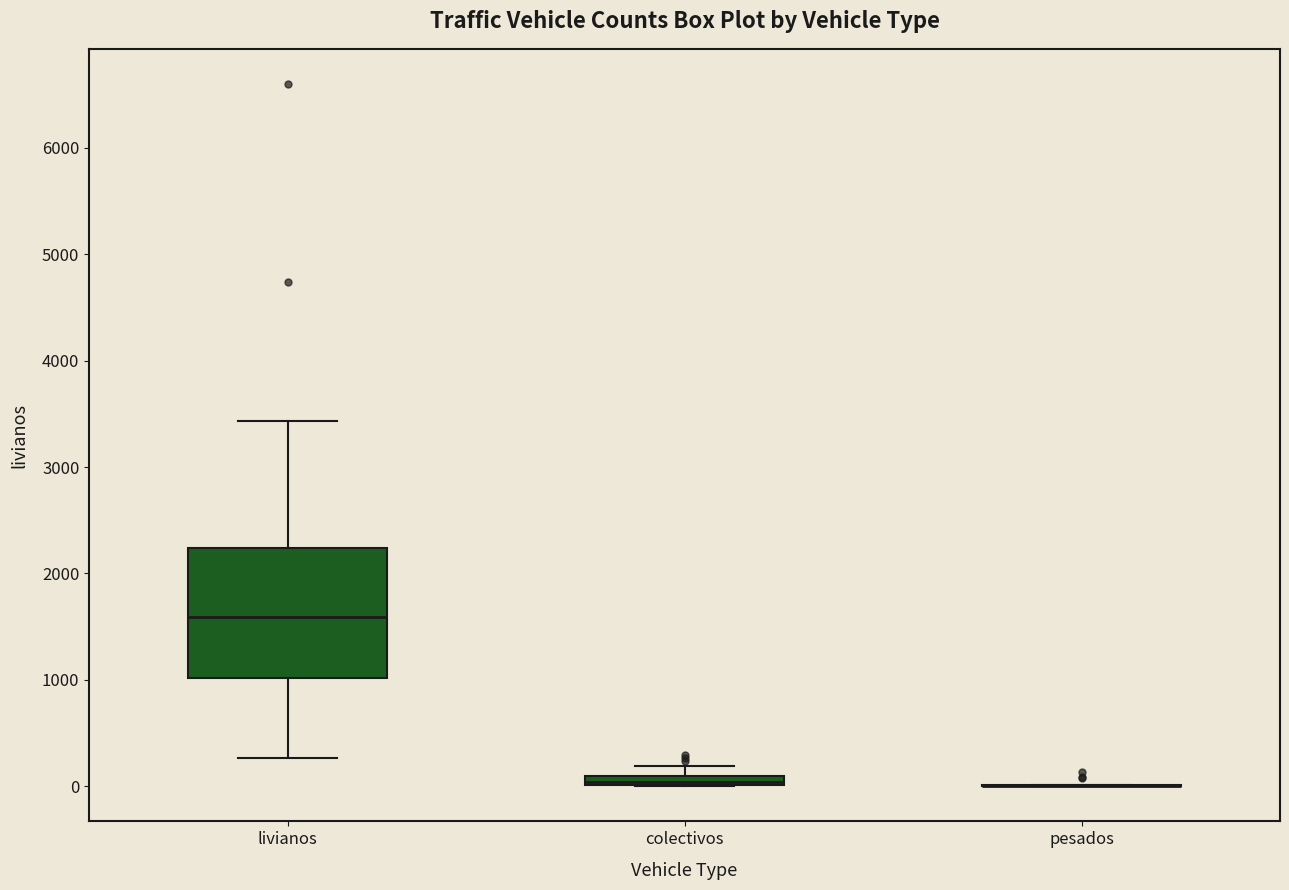

Which box is the tallest, from its lower edge to its upper edge?

livianos